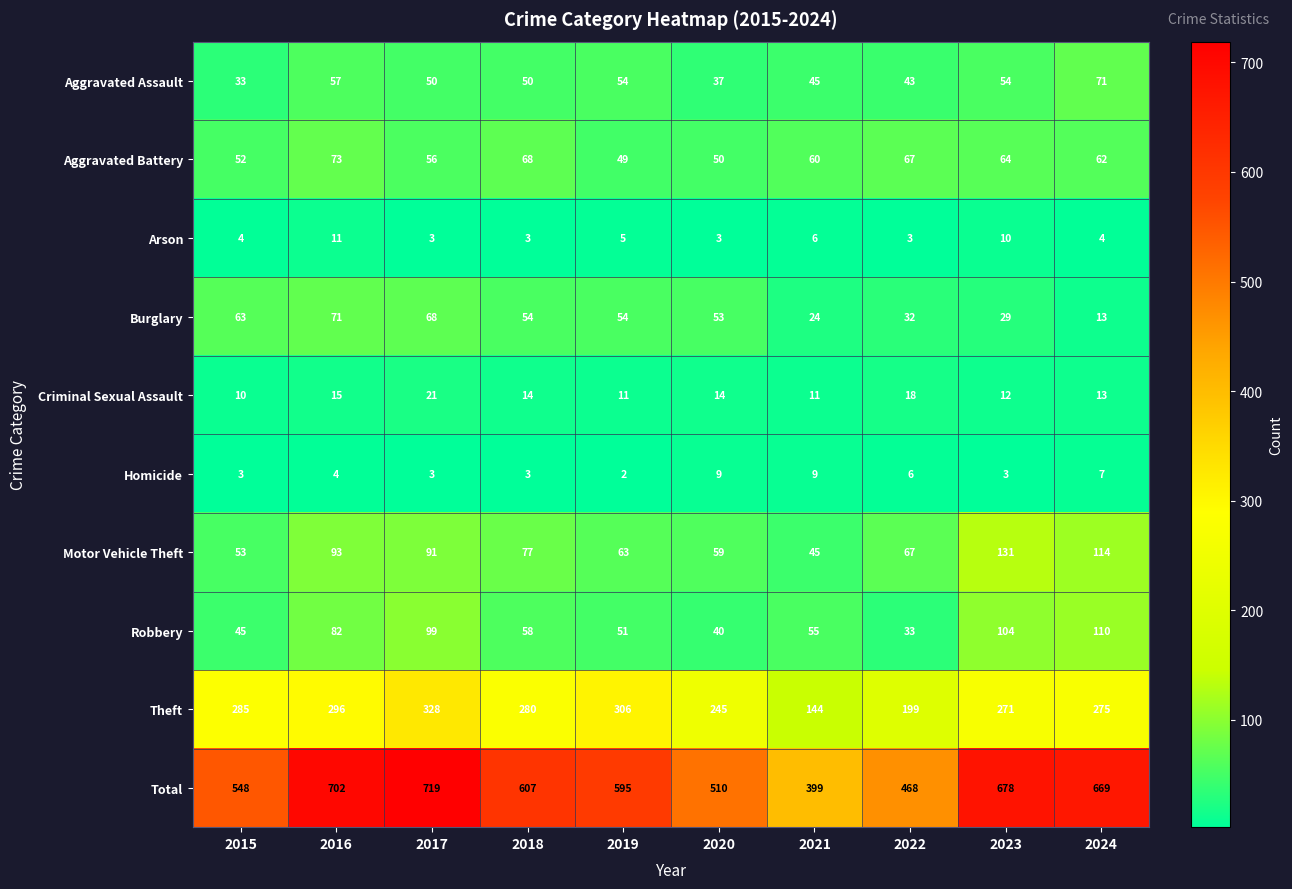

Between 2016 and 2023, which series saw the biggest shift?

Burglary